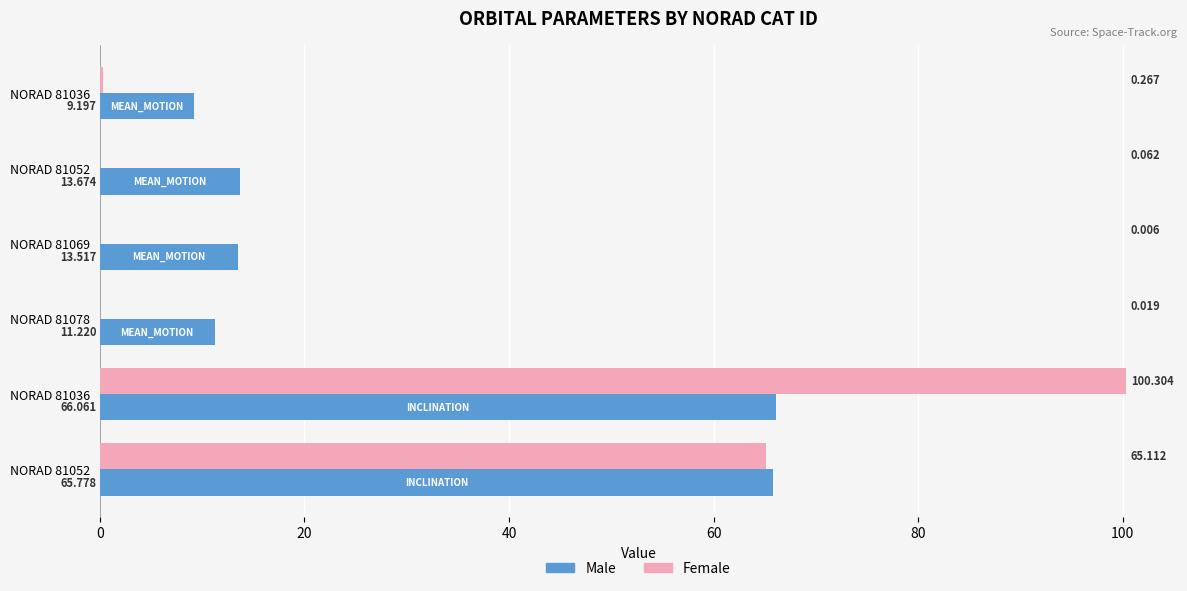

At how many categories does at least one series exceed 22?

2